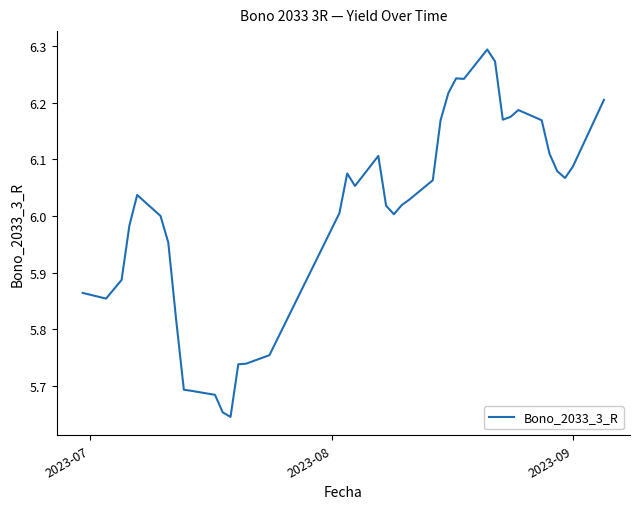

True or false: the data has more than 0 interior local peaks.

True